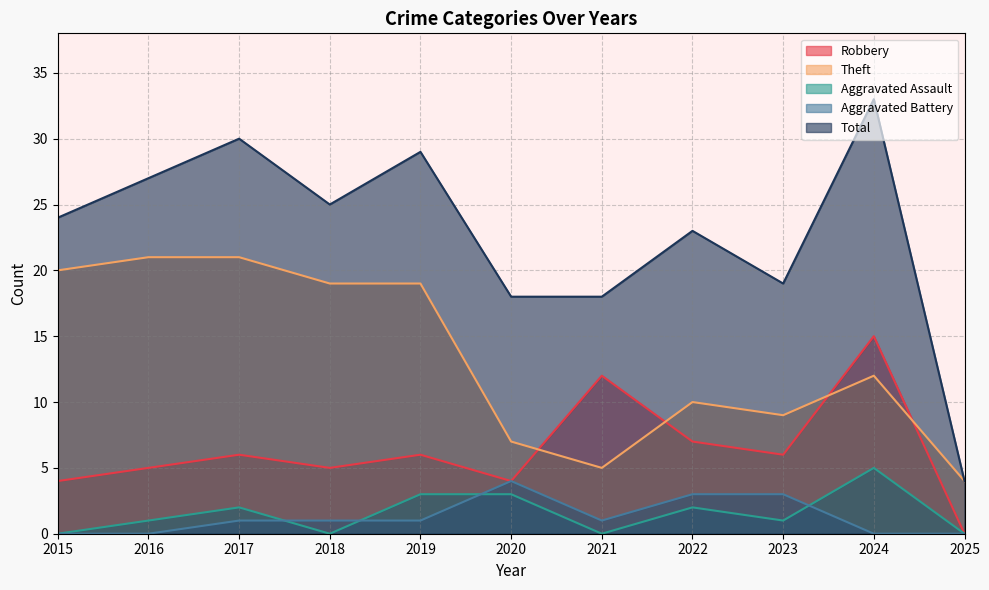

True or false: Robbery has more than 1 points higher than both neighbors.

True